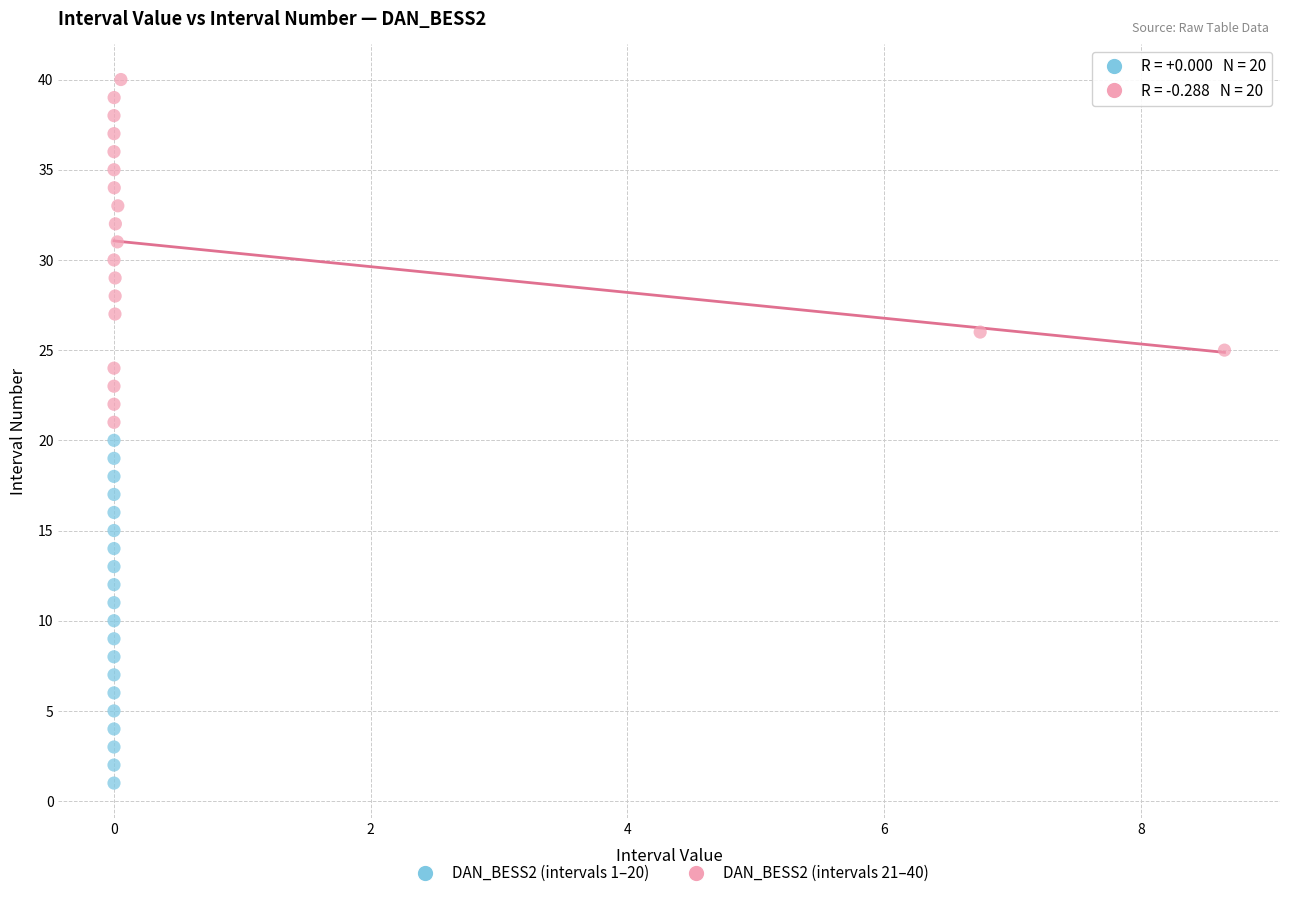

Which series contains the lowest Y value?

DAN_BESS2 (intervals 1–20)